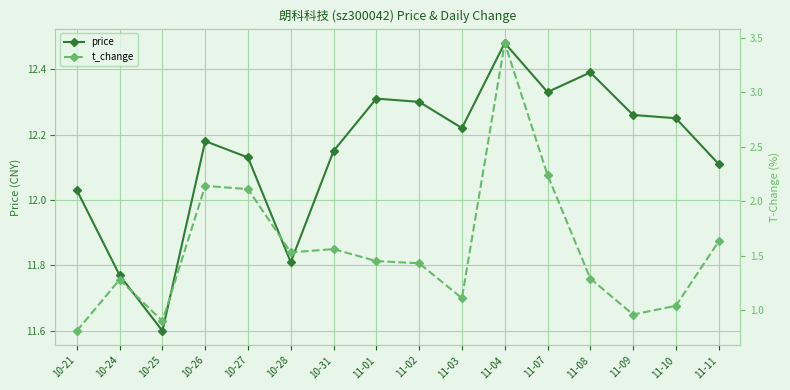

True or false: price and t_change cross at least once.

False